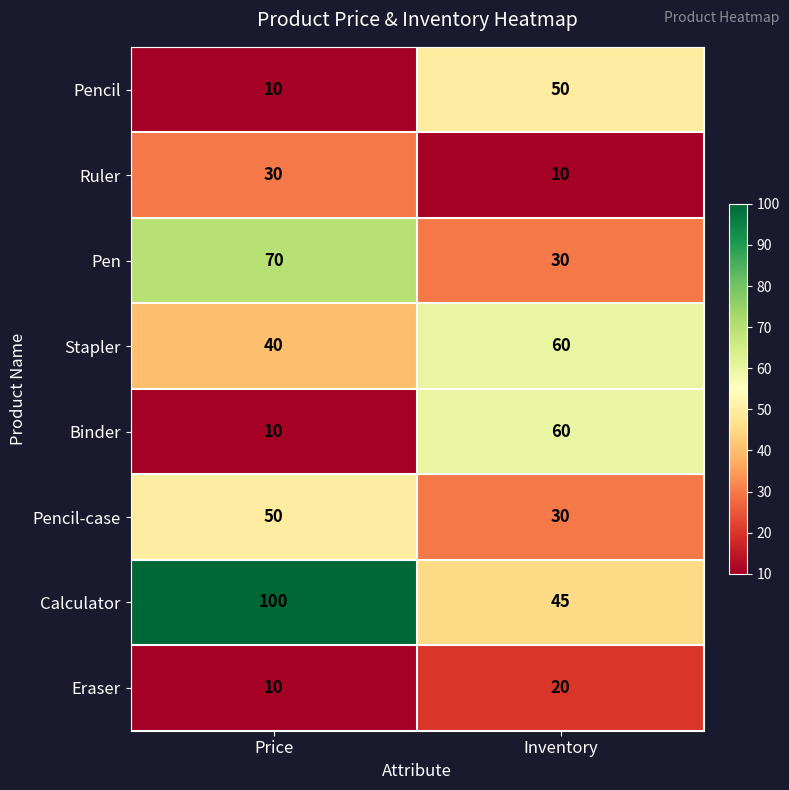

What is the sum of the Pencil values at Price and Inventory?

60